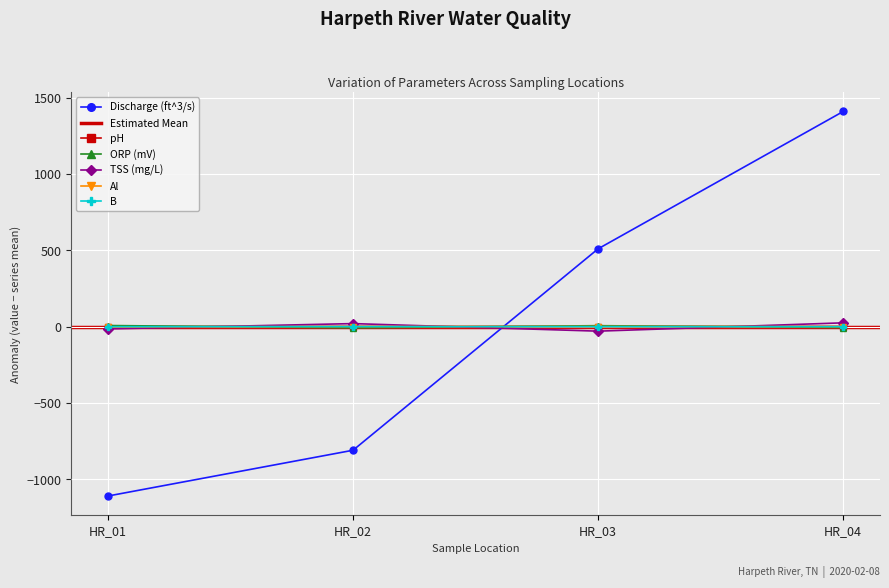

True or false: ORP (mV) has a value of 3.7 at HR_01.

False